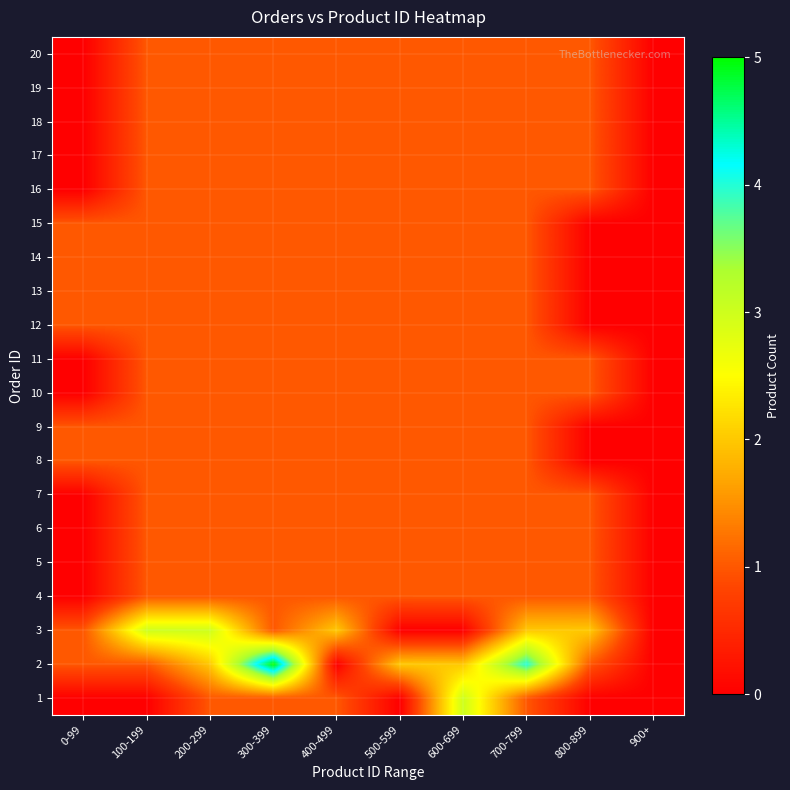

At 400-499, list the series in order from largest to smallest.

3, 1, 4, 5, 6, 7, 8, 9, 10, 11, 12, 13, 14, 15, 16, 17, 18, 19, 20, 2